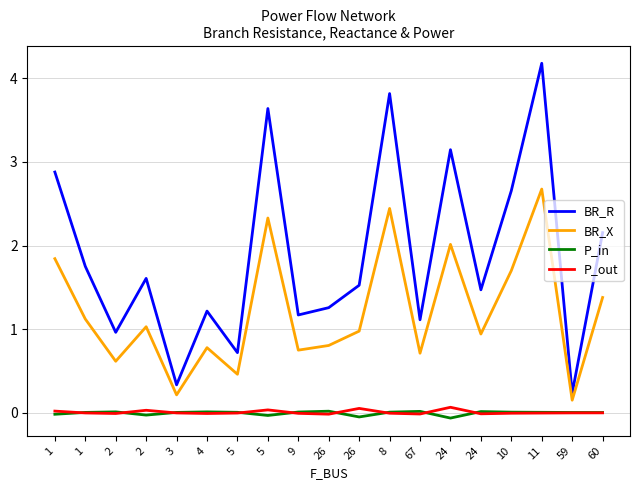

What are all the series names shown in the legend?

BR_R, BR_X, P_in, P_out